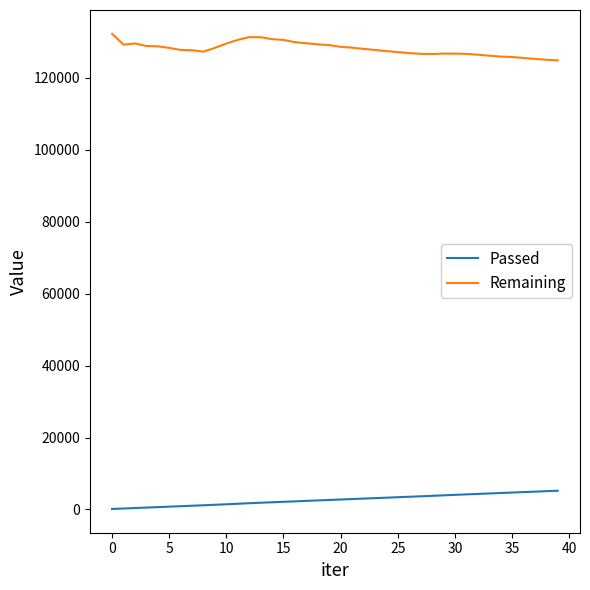

True or false: Remaining and Passed intersect in this chart.

False